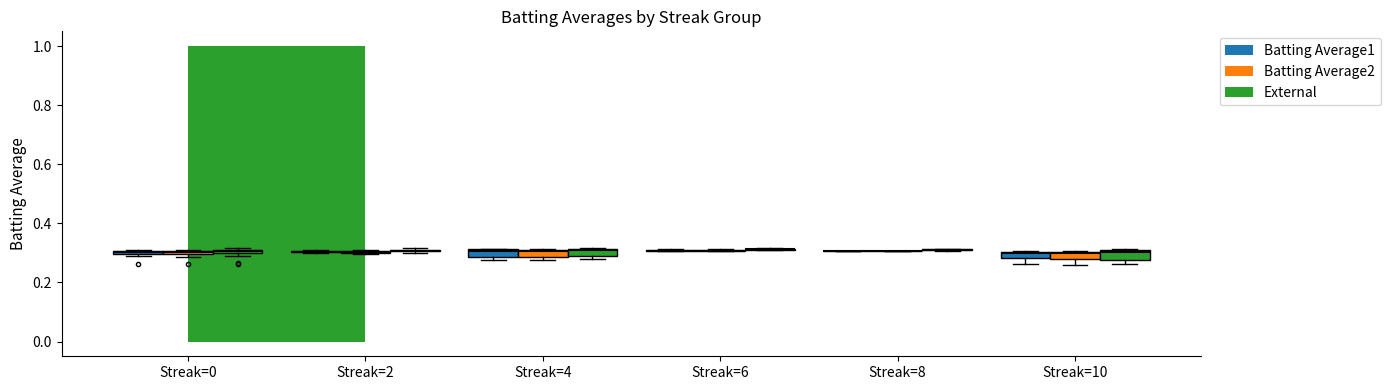

At which category does the chart reach its peak across all series?

6